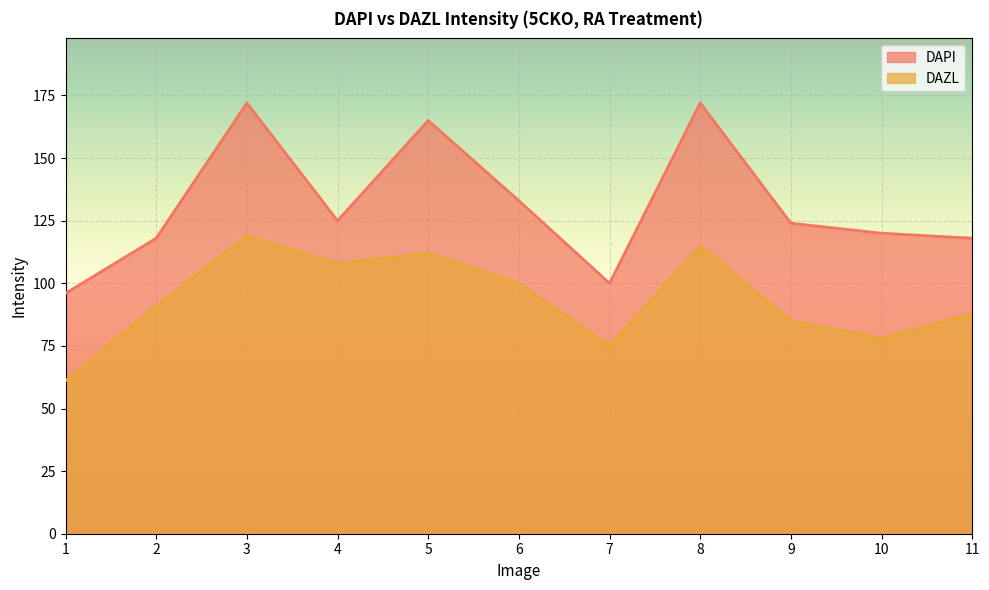

Which series has the largest range (max minus min)?

DAPI